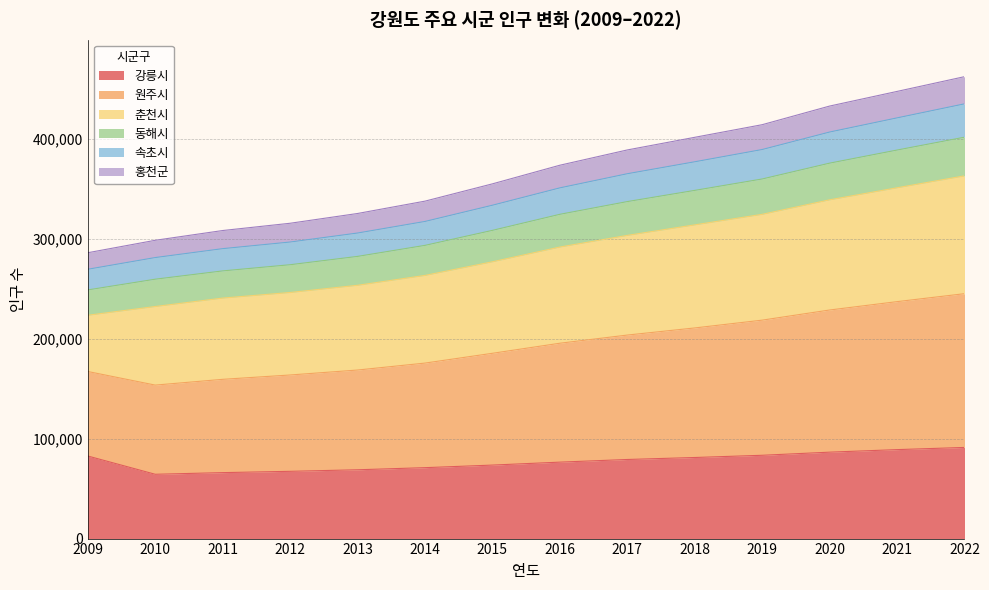

True or false: 원주시 and 속초시 cross at least once.

False